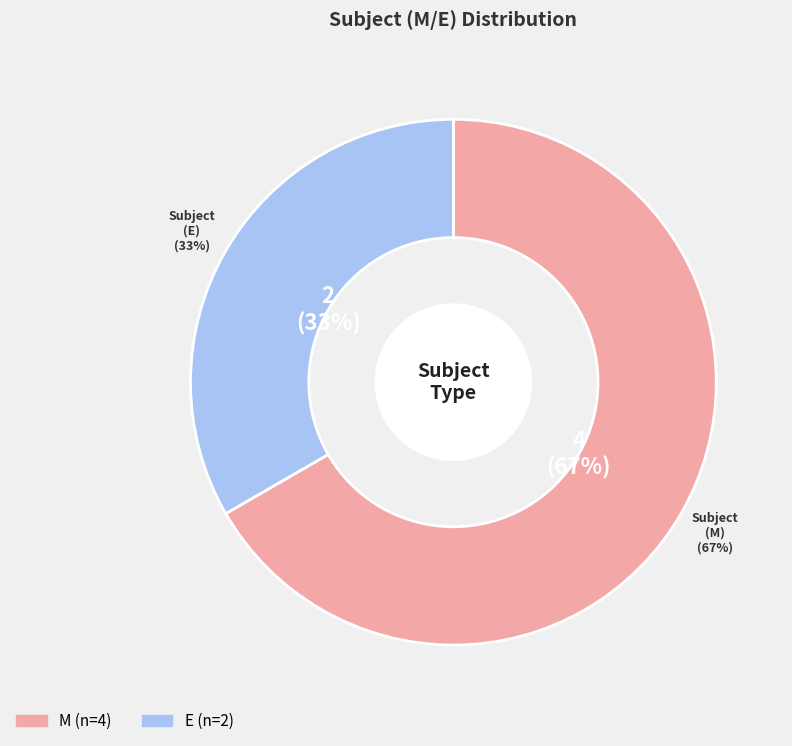

To the nearest percent, what is the combined percentage of E and M?

100%